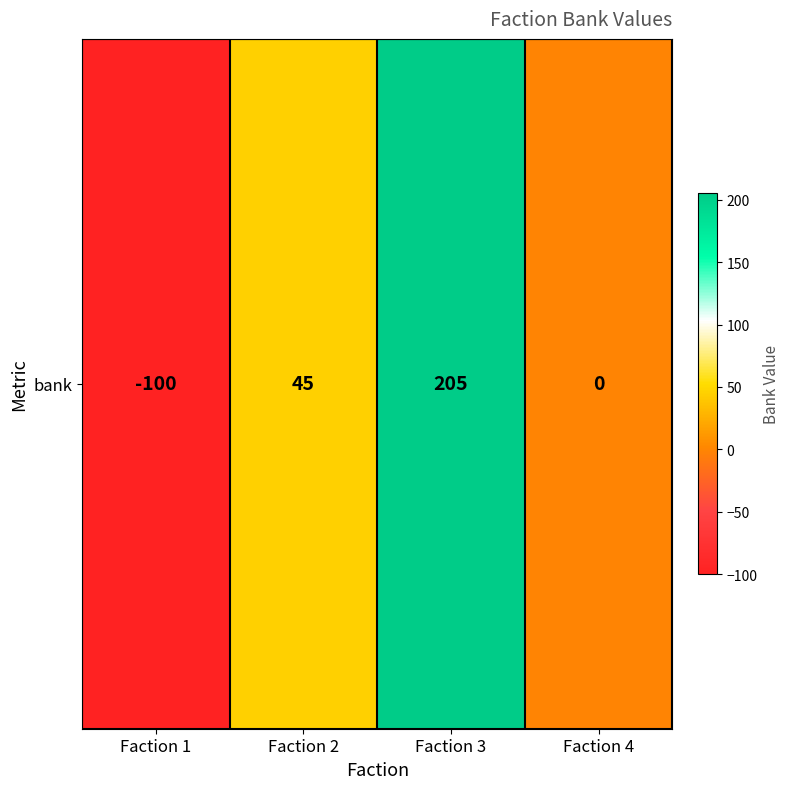

Reading left to right, extract all data points from this chart.

Faction 1=-100	Faction 2=45	Faction 3=205	Faction 4=0